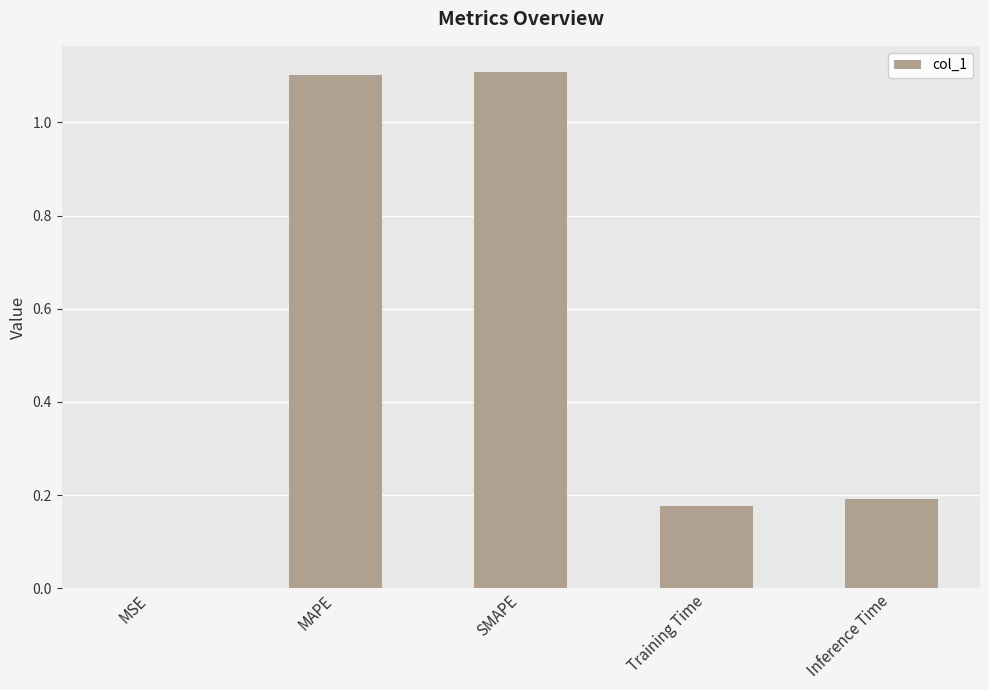

What is the difference between the values at MSE and SMAPE?

1.1